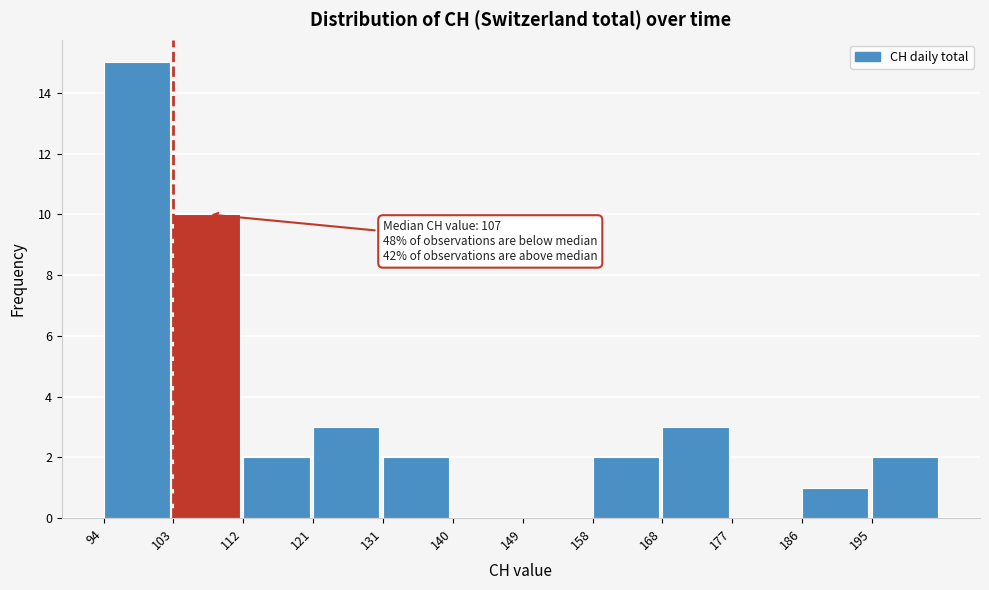

Which range on the x-axis has the tallest bar?

94 to 103